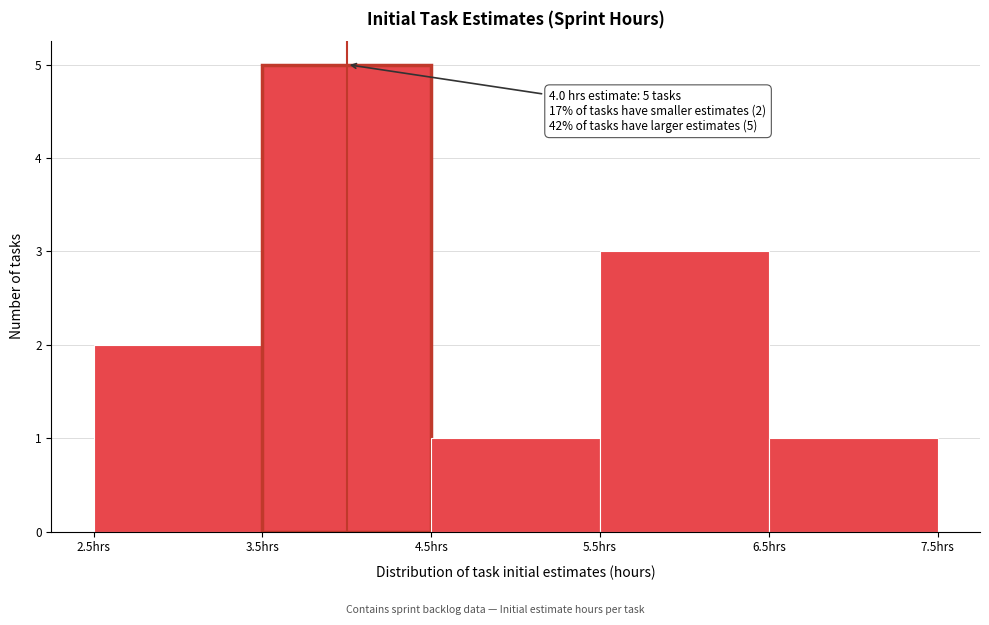

Which range on the x-axis has the tallest bar?

3.5 to 4.5